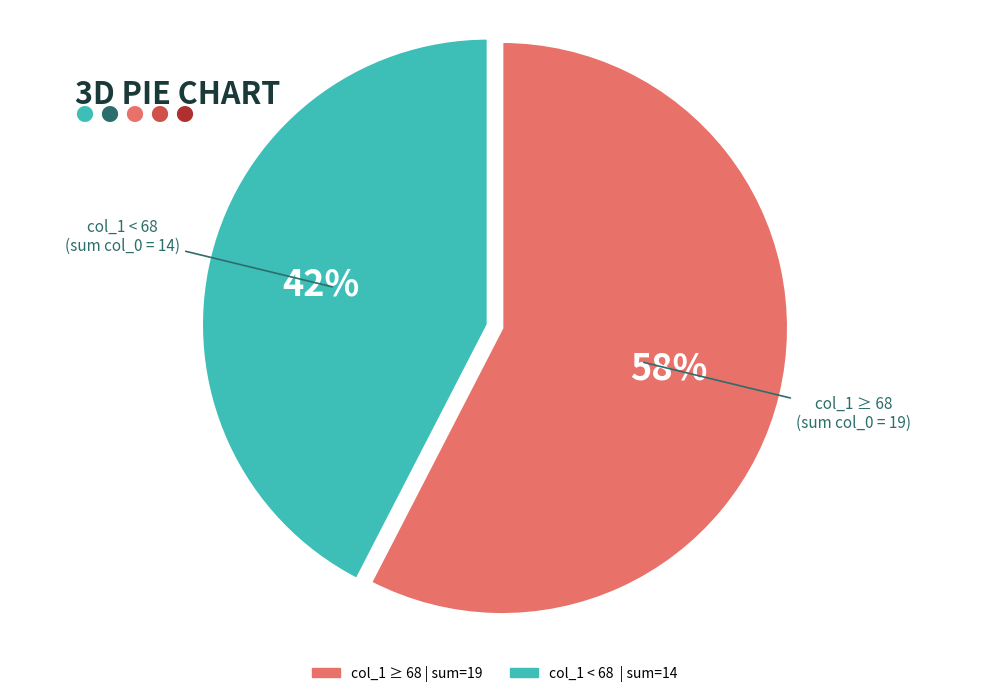

To the nearest percent, what is the average slice percentage?

50%